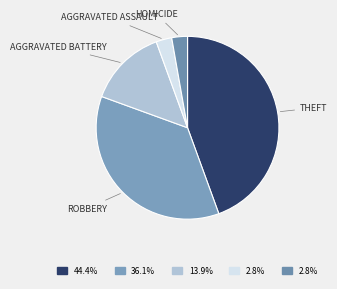

Is there any slice that represents more than half of the pie?

No